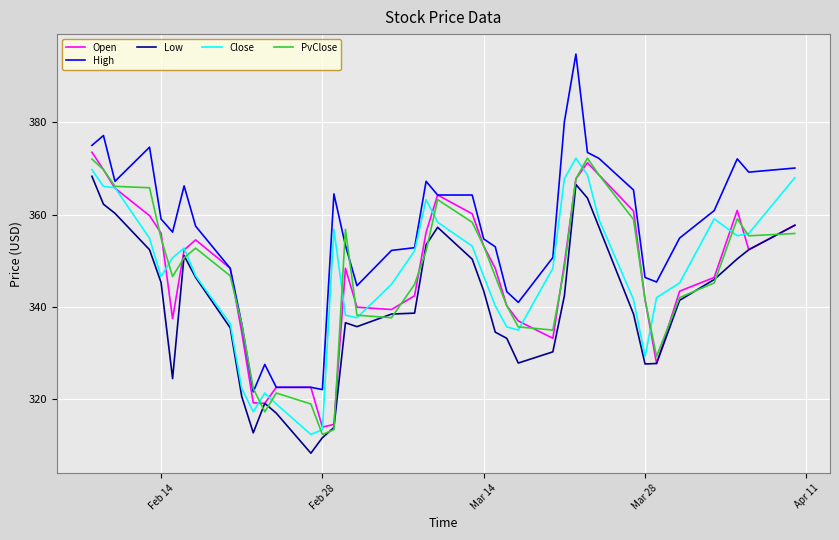

What is the lowest value of the Open series?

313.9